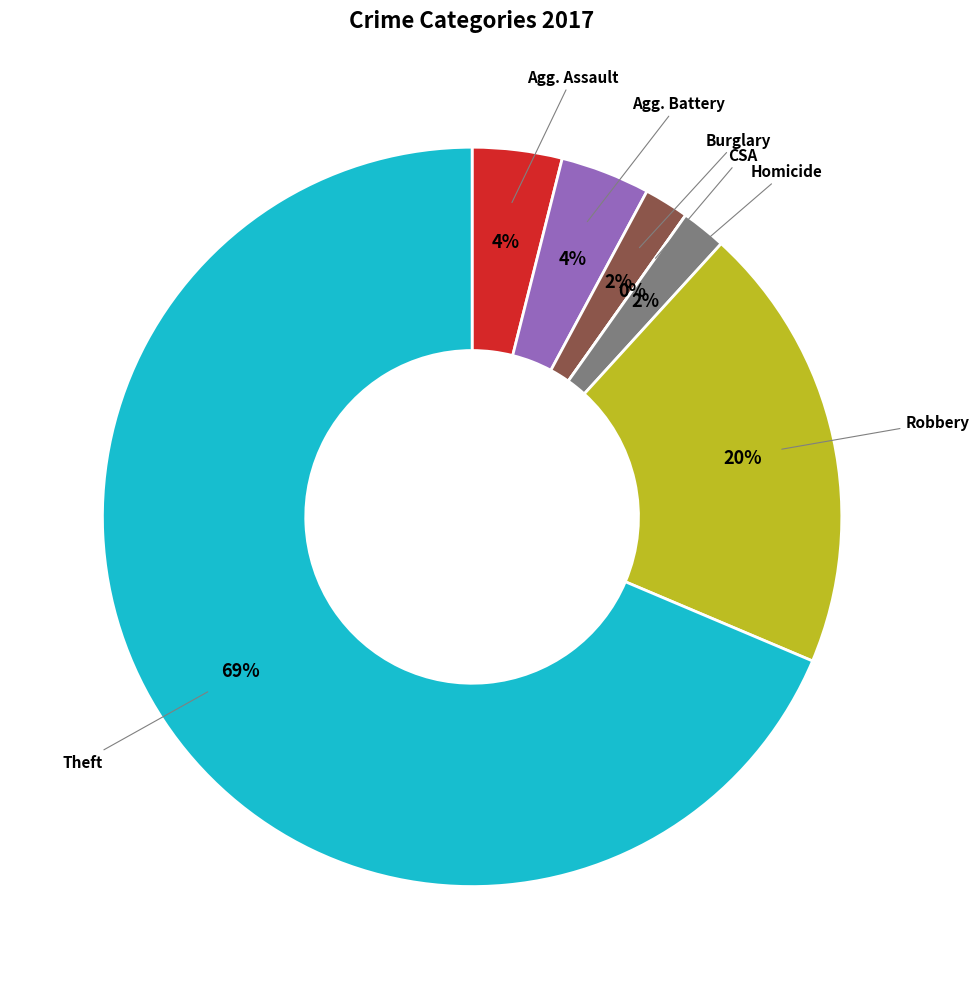

Rank the categories by value from highest to lowest.

Theft, Robbery, Aggravated Assault, Aggravated Battery, Burglary, Homicide, Criminal Sexual Assault